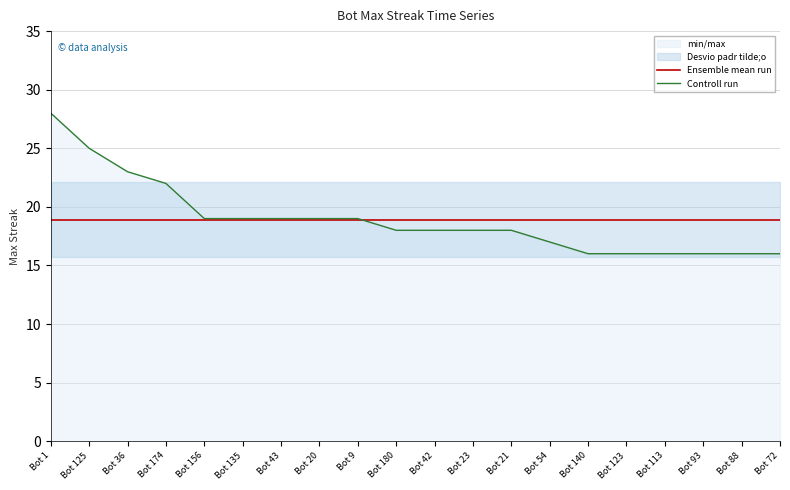

How many values in the Controll run series exceed 18?

9